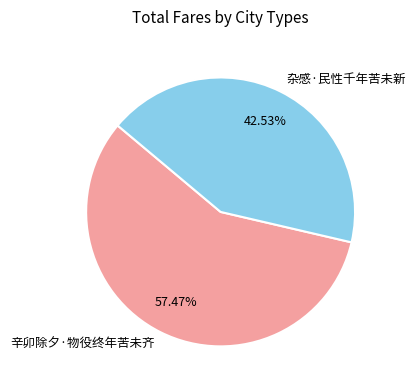

Do 杂感·民性千年苦未新 and 辛卯除夕·物役终年苦未齐 together represent more than half of the pie?

Yes